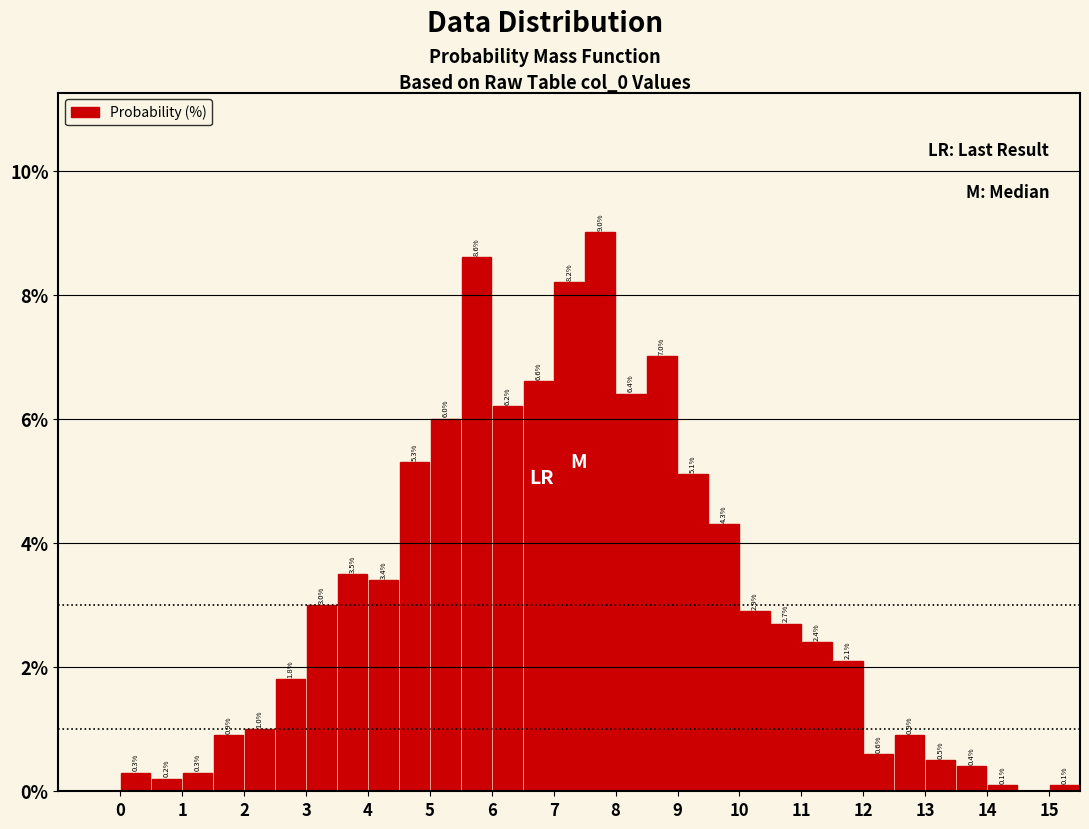

Over which range of the x-axis is the bar tallest?

7.5 to 8.0